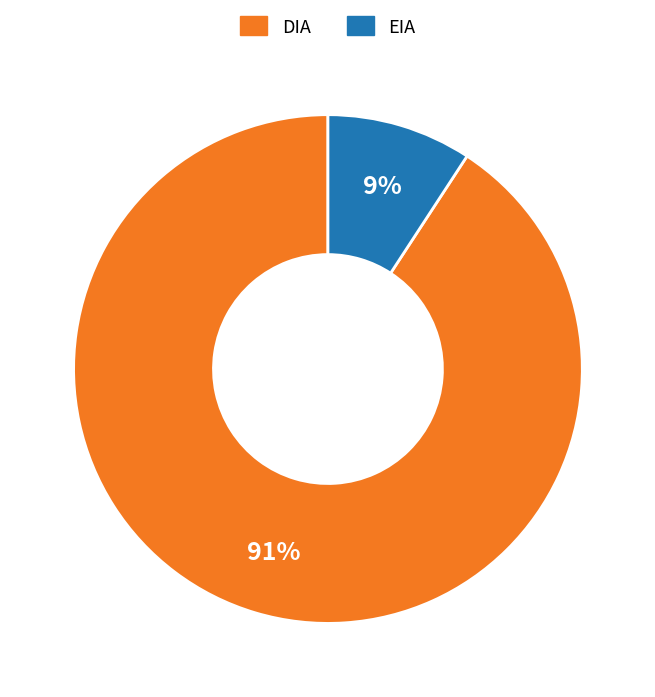

Rank the categories by value from highest to lowest.

DIA, EIA